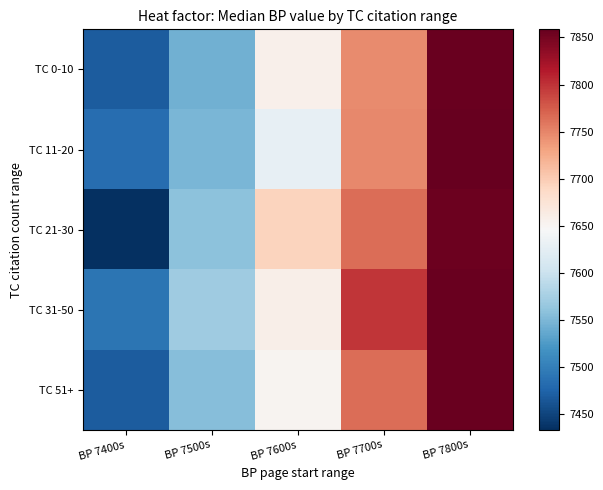

At which category is the sum across all series the highest?

BP 7800s